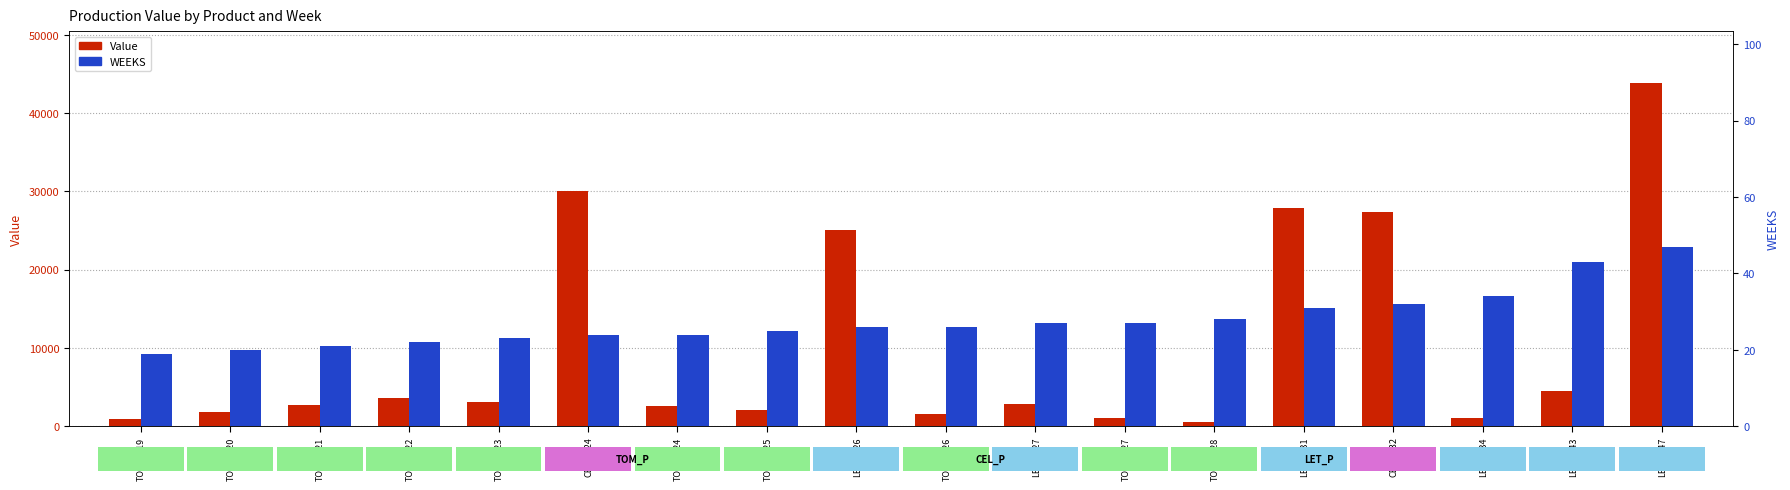

How many bars are there in each group?

2